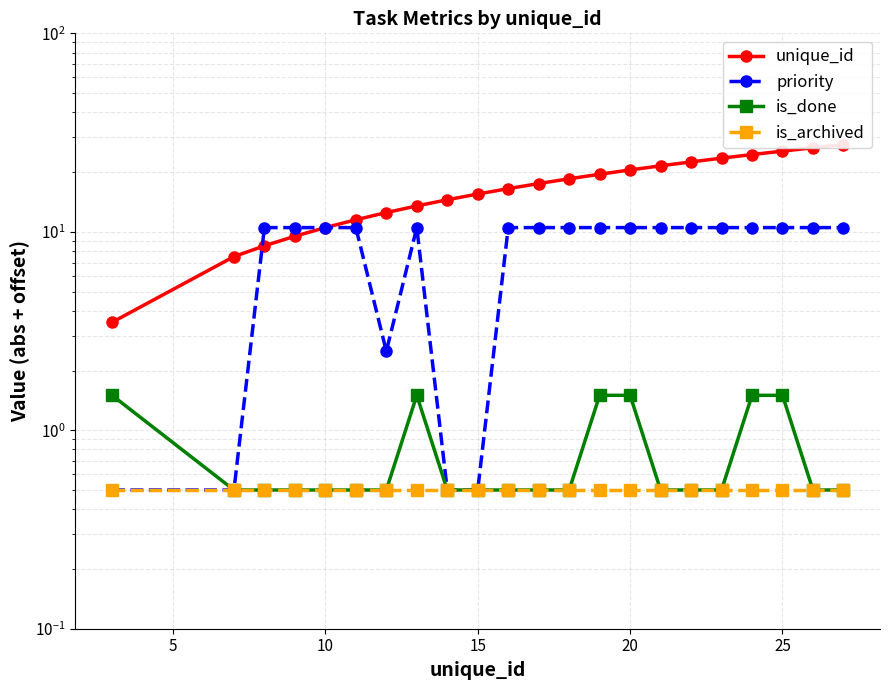

What is the difference between the maximum and minimum values in the is_done series?

1.0